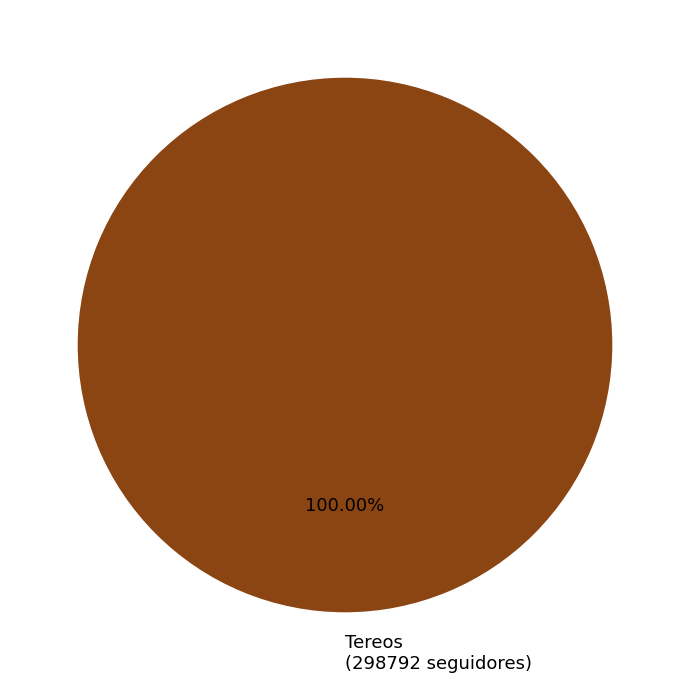

How many slices are in this pie chart?

1